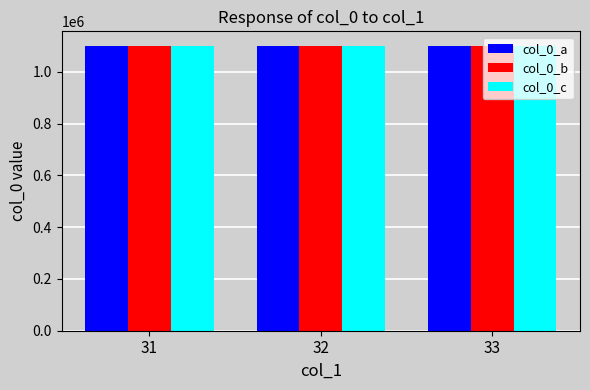

How many col_0_c values are between 1100860 and 1100887?

3